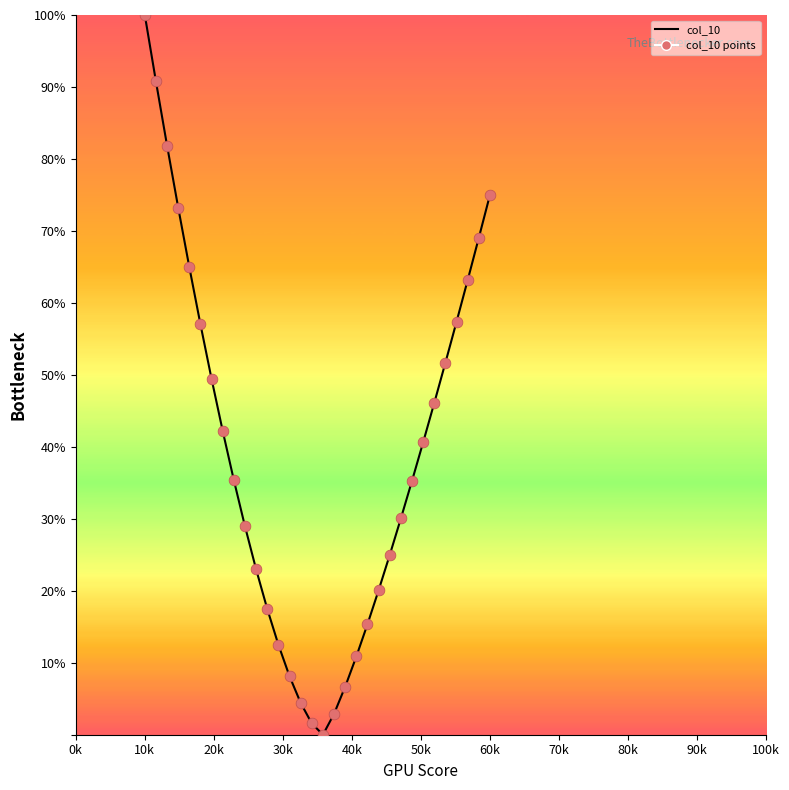

What is the maximum value shown in the chart?

100.0